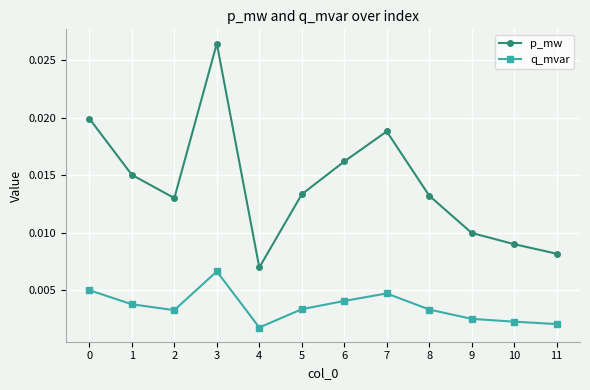

True or false: q_mvar and p_mw intersect in this chart.

False